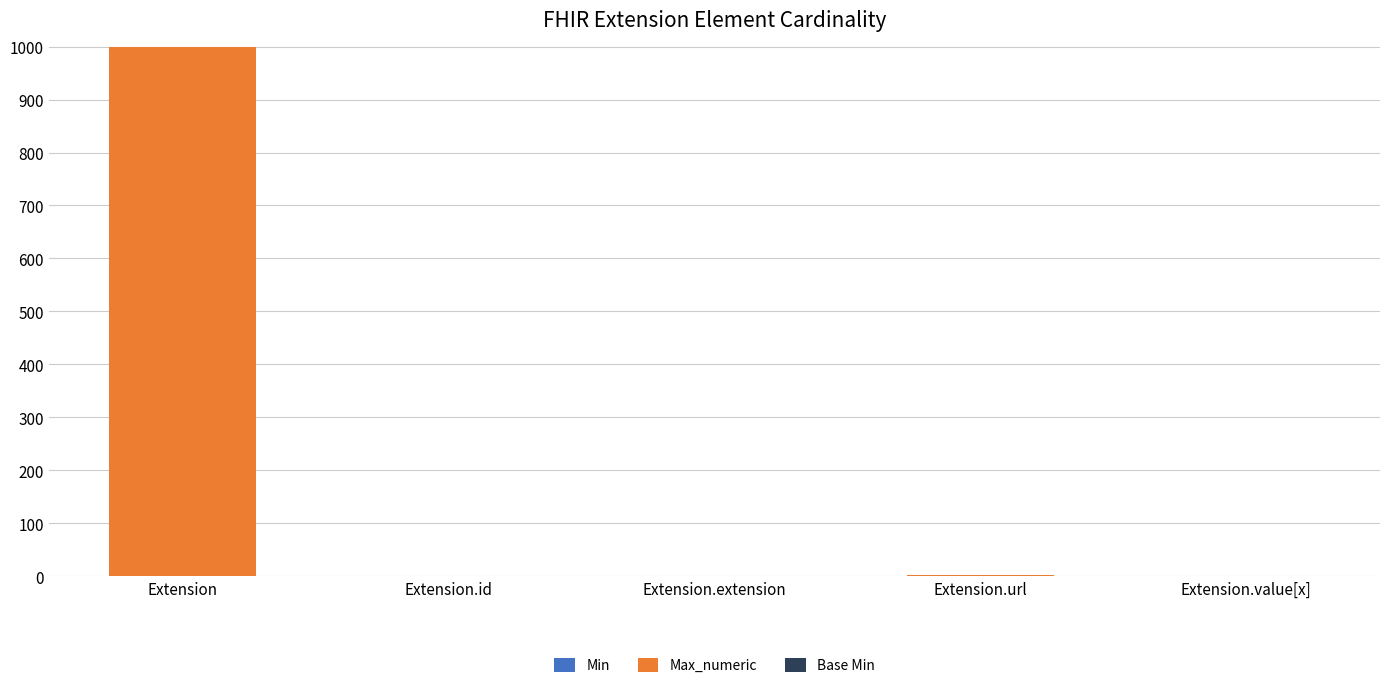

At which category is the sum across all series the highest?

Extension